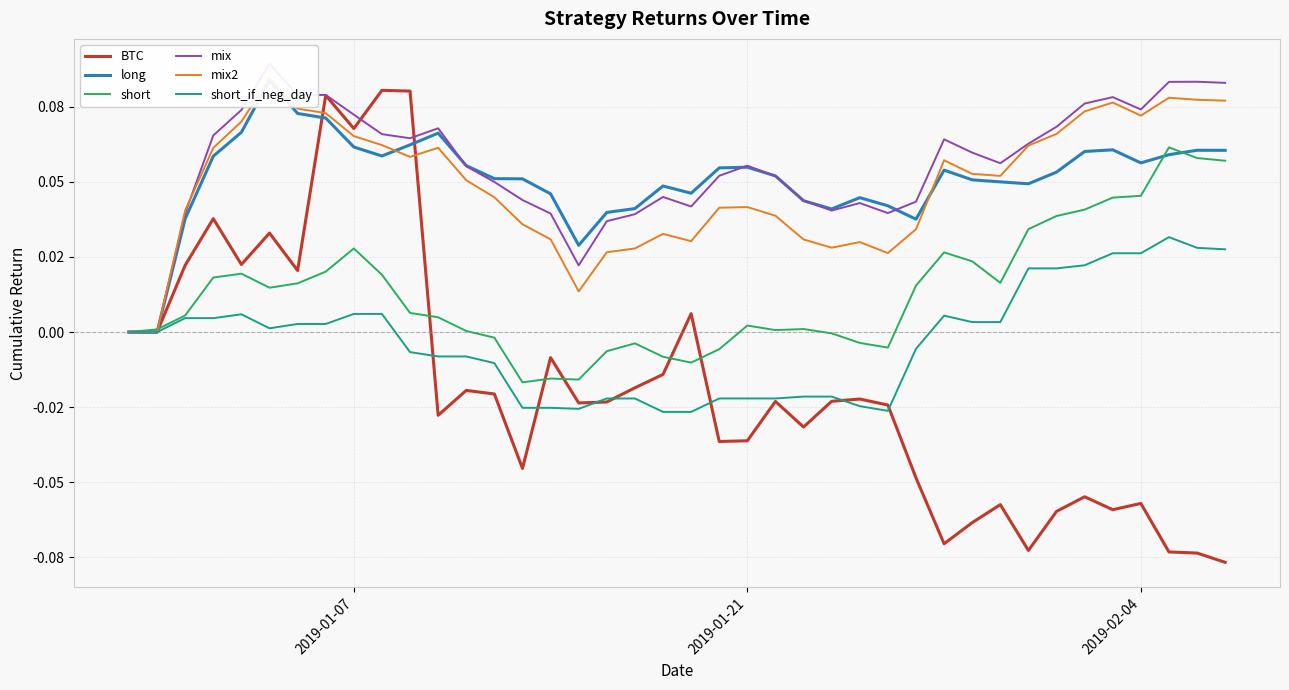

What is the average value of the mix series?

0.1